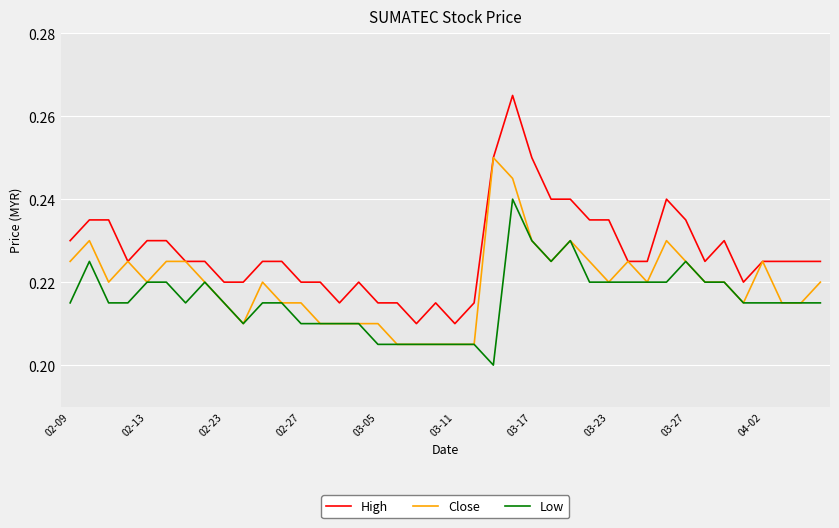

Which series has the widest spread of values?

High